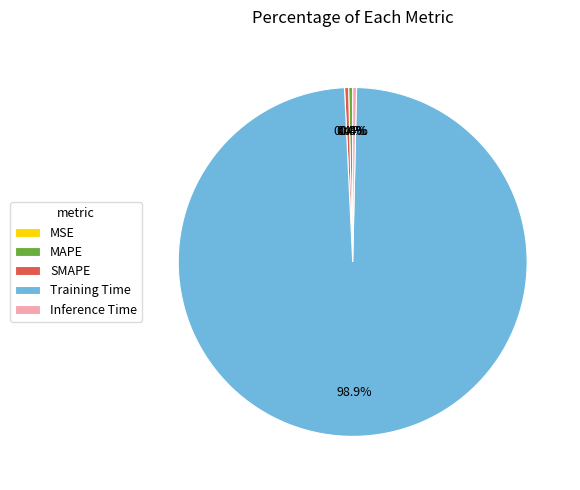

Which slice is the largest?

Training Time